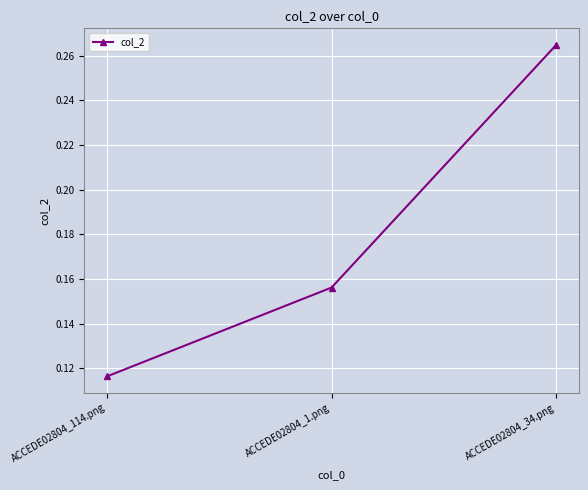

Between ACCEDE02804_1.png and ACCEDE02804_34.png, which is larger?

ACCEDE02804_34.png